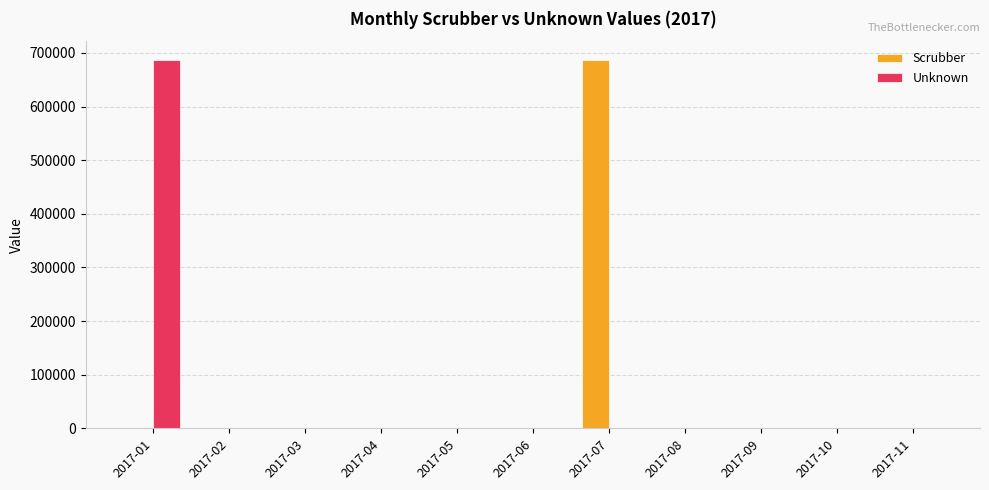

Are the bars grouped side by side (vs. stacked)?

Yes